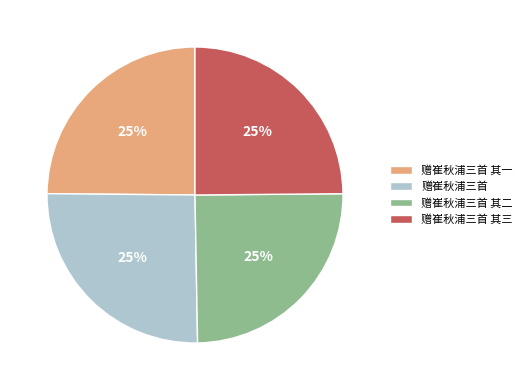

To the nearest percent, what percentage of the pie is 赠崔秋浦三首 其一?

25%